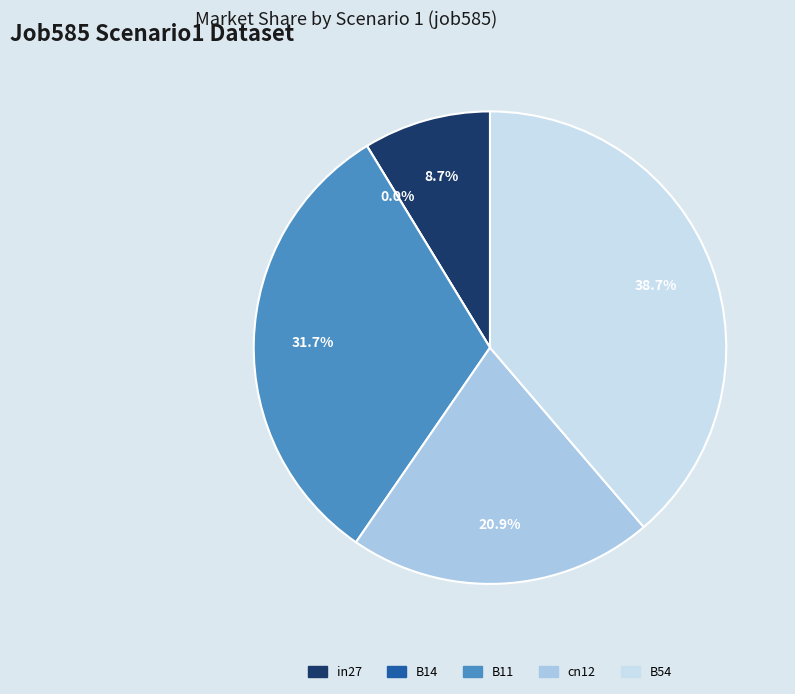

Which category has the smallest portion of the pie?

B14